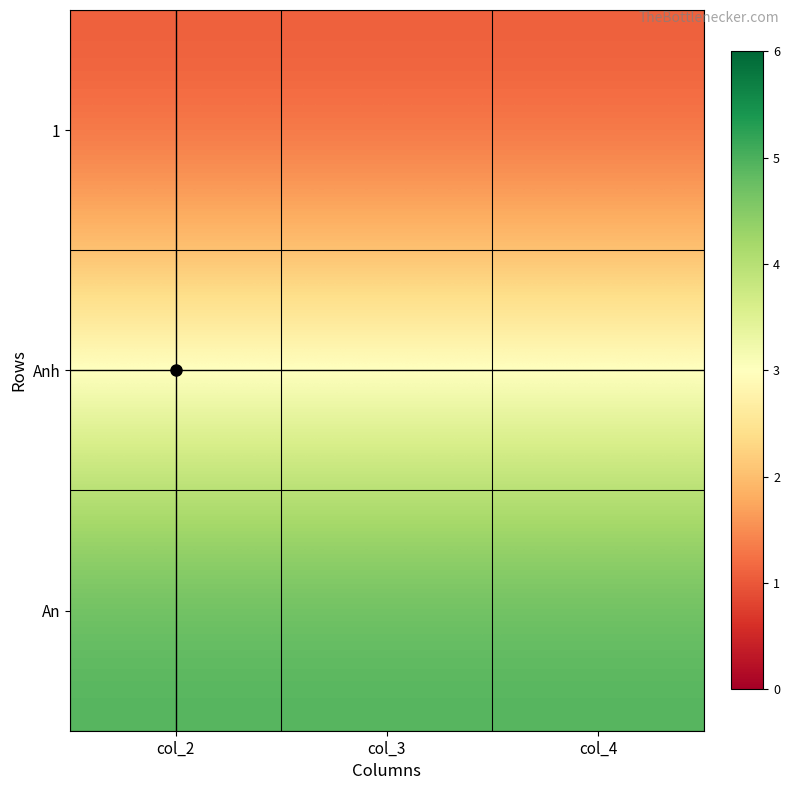

What is the spread (max minus min) of values at col_4?

4